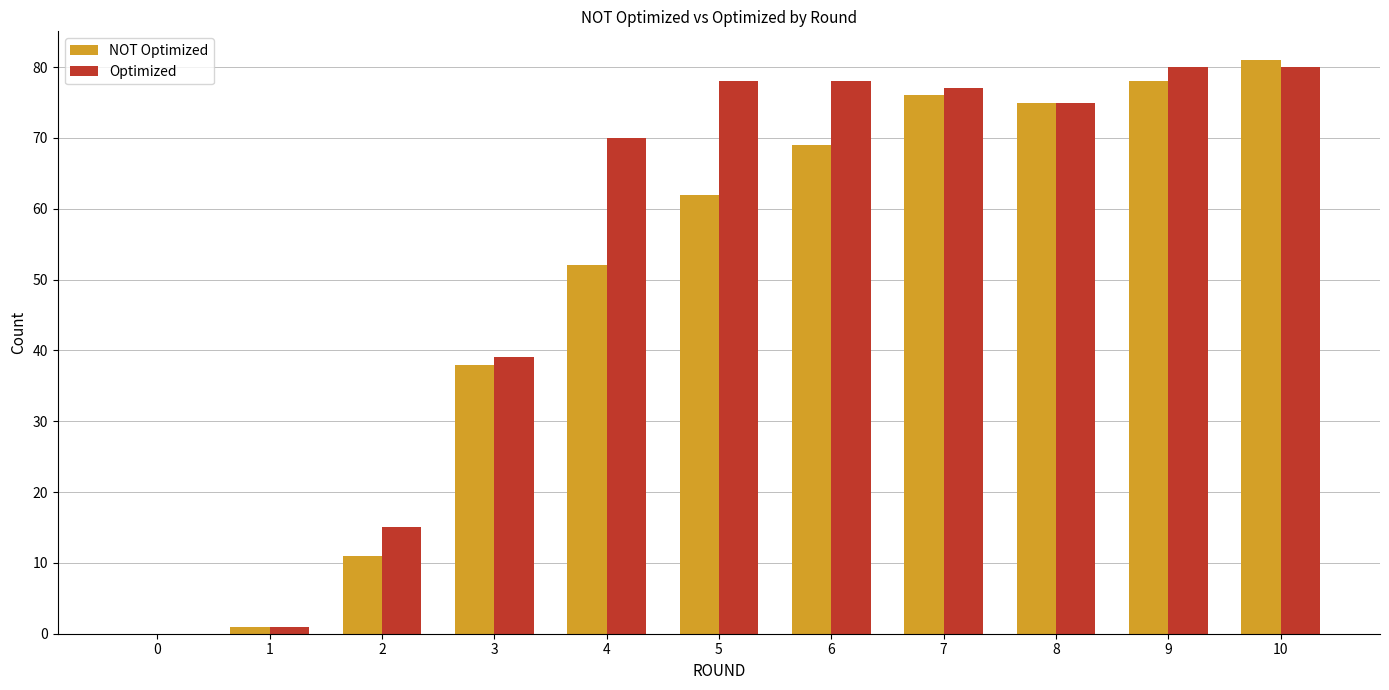

What is the sum of all Optimized values?

593